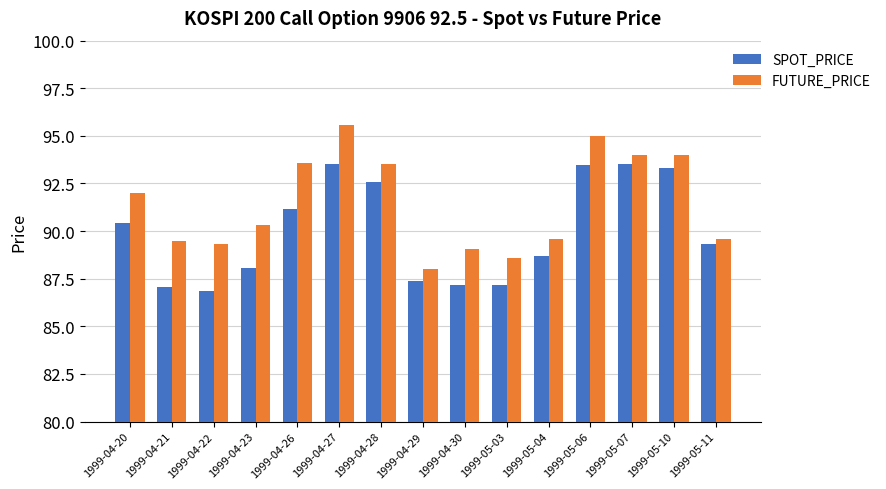

Is it true that FUTURE_PRICE equals 89.6 at 1999-05-04?

True